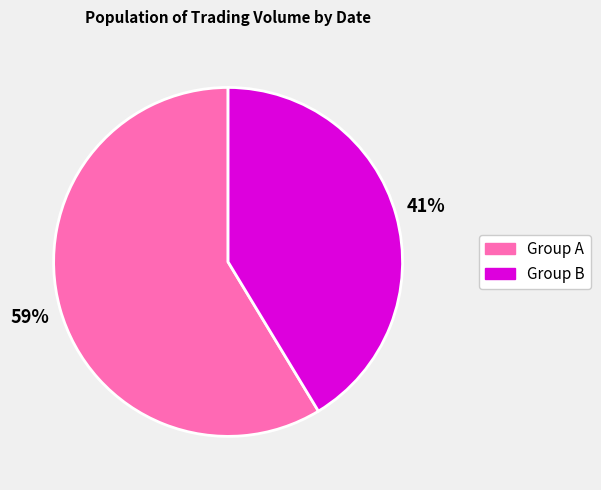

Rank the categories by value from highest to lowest.

Group A, Group B